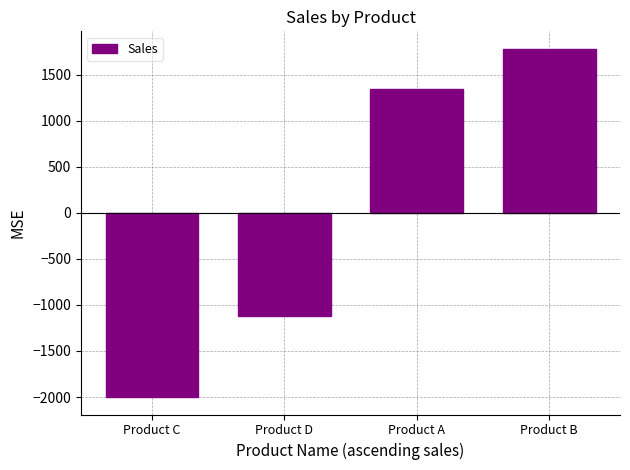

Rank the categories by value from highest to lowest.

Product B, Product A, Product D, Product C